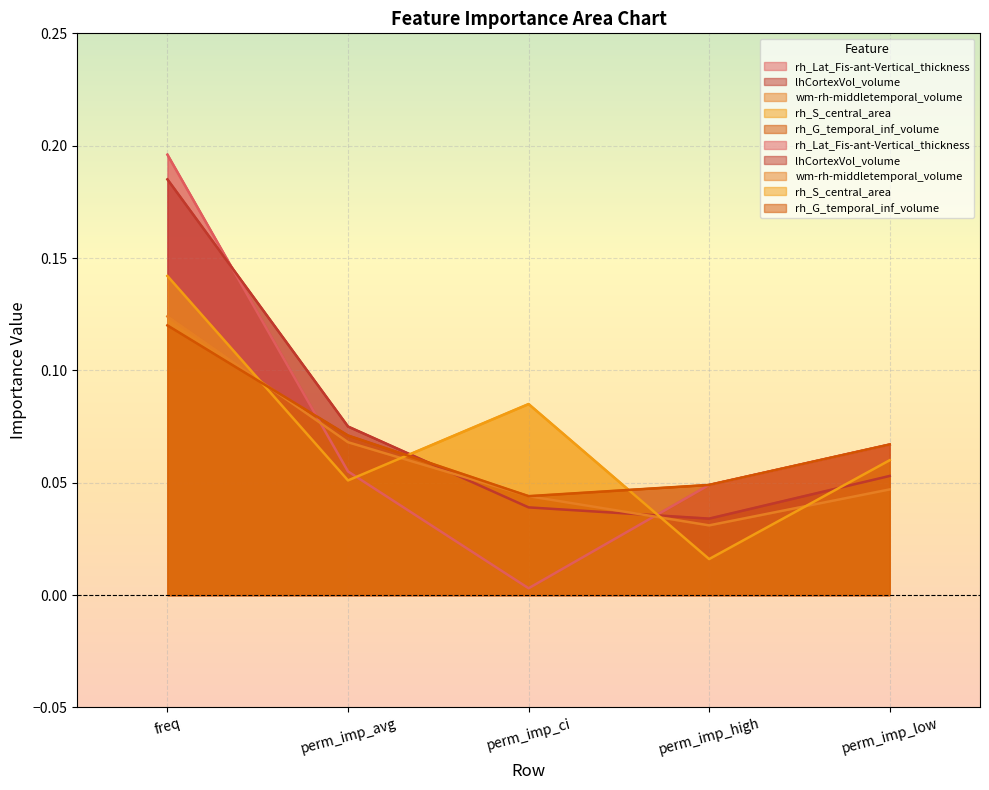

Is it true that rh_Lat_Fis-ant-Vertical_thickness equals 0.0 at perm_imp_high?

True